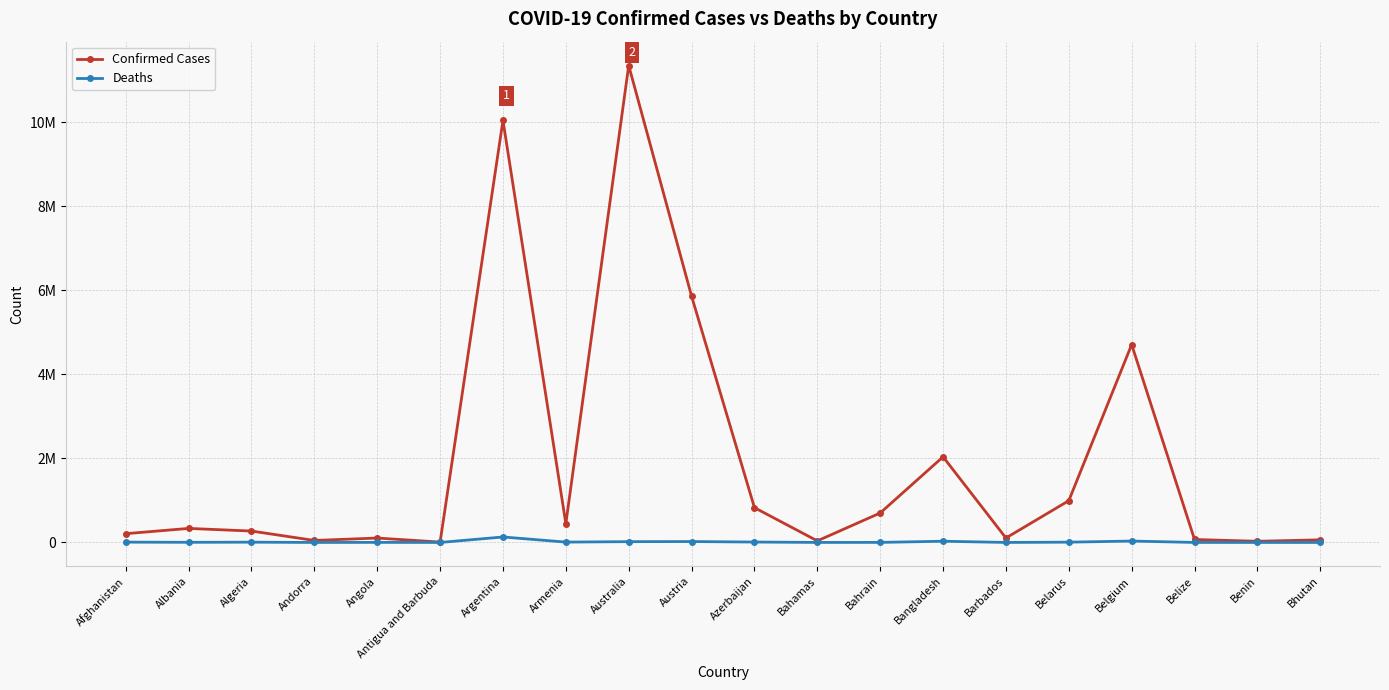

Which series has the widest spread of values?

Confirmed Cases